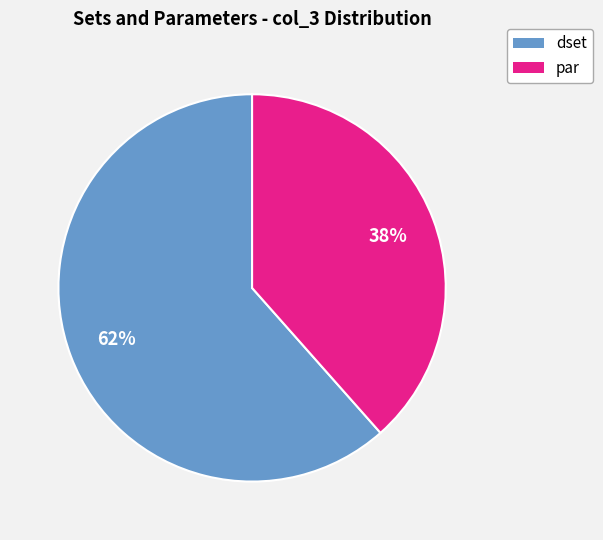

Is there a majority slice in this chart?

Yes